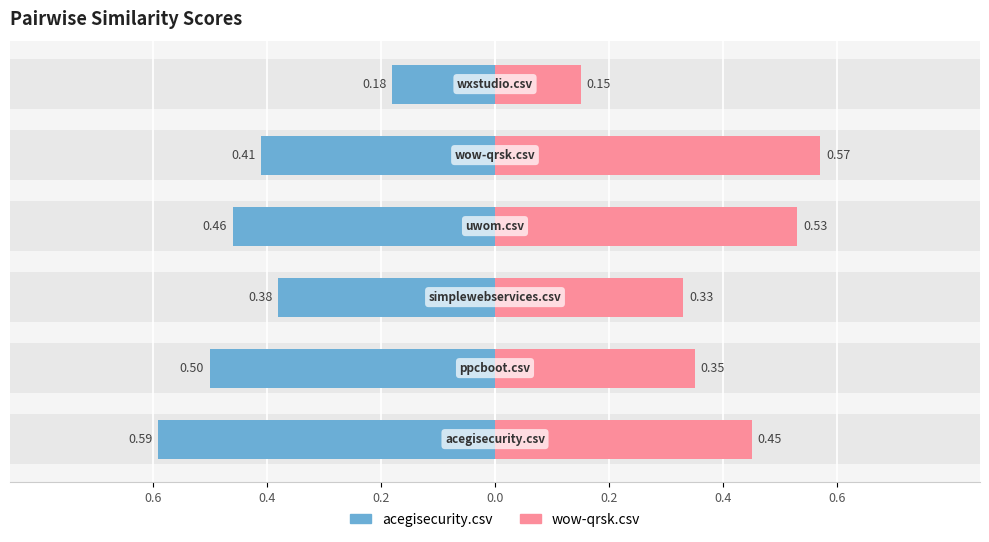

What is the greatest value displayed?

0.6